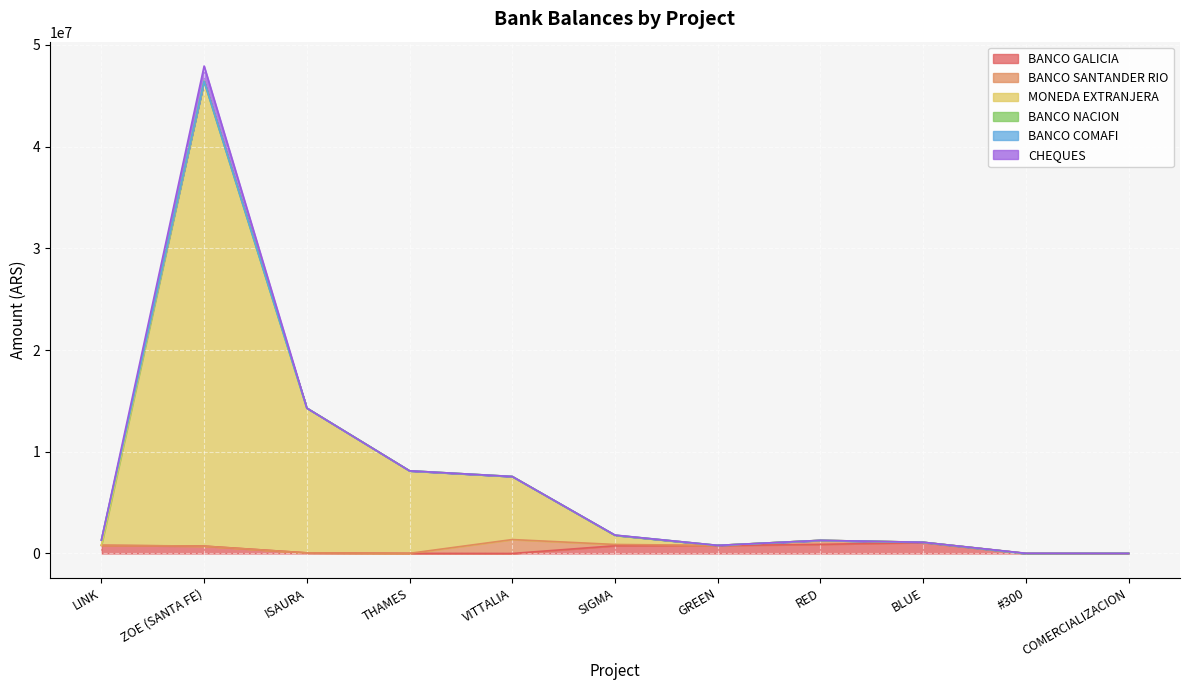

The value of BANCO NACION at VITTALIA is 0.0. True or false?

True